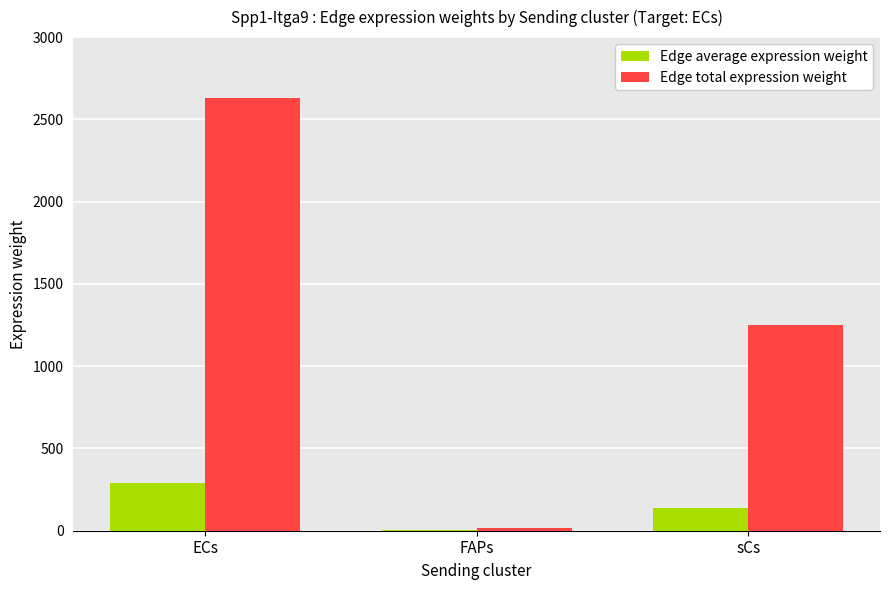

Which series has the largest total across all categories?

Edge total expression weight